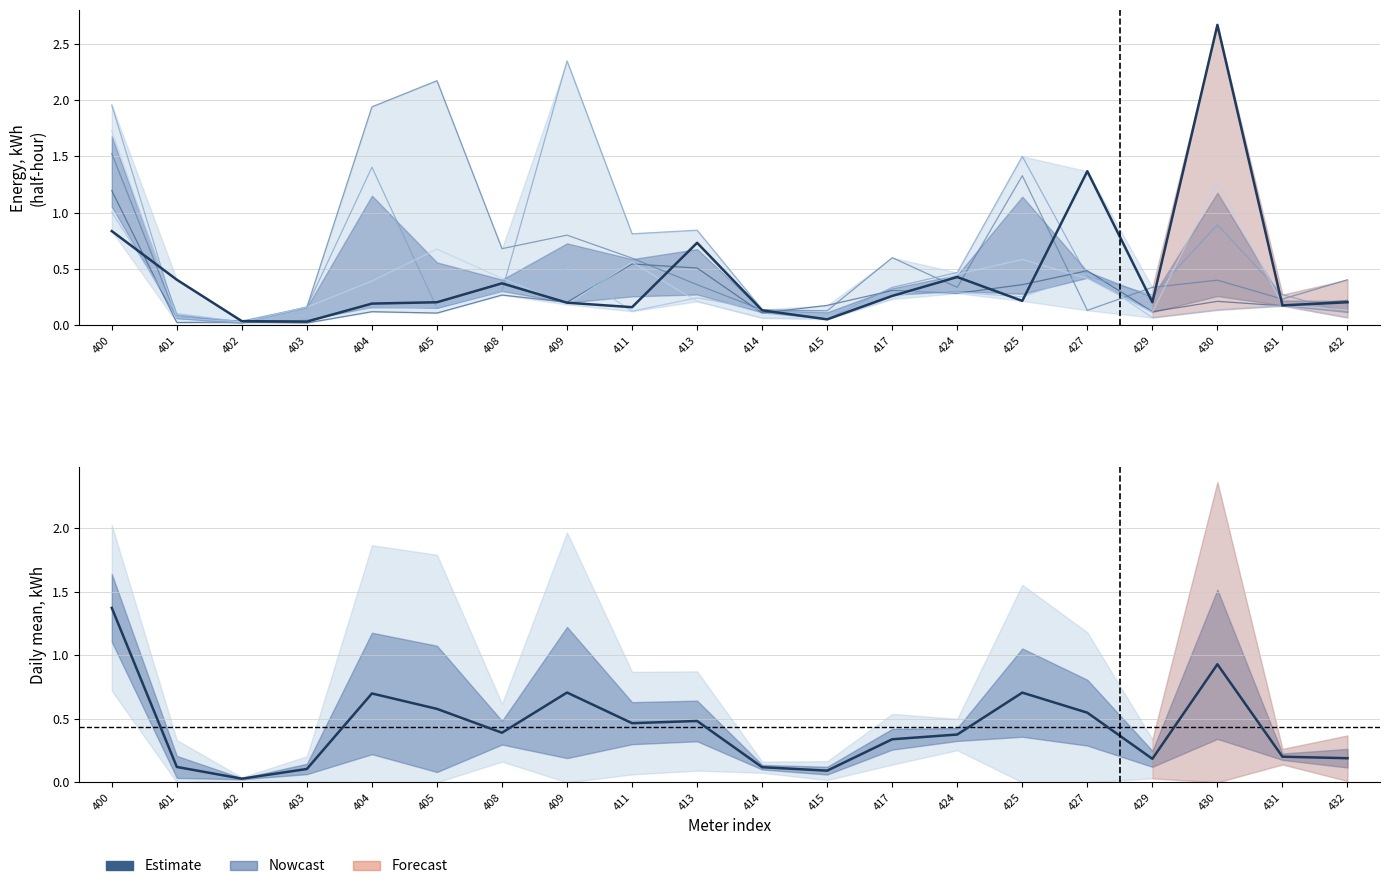

Does the chart display data point markers on the line(s)?

No